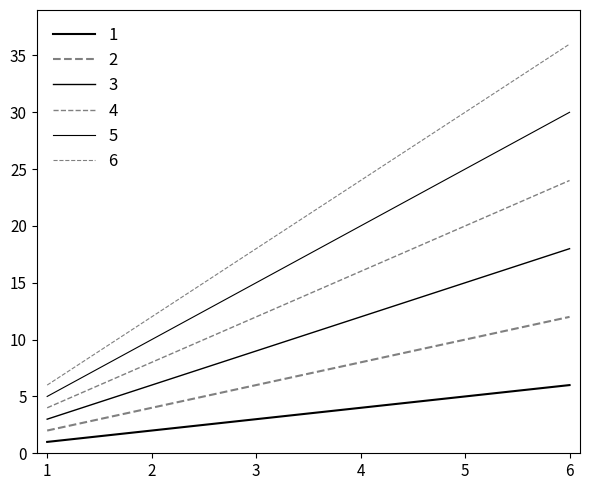

What is the difference between the maximum and minimum values in the 3 series?

15